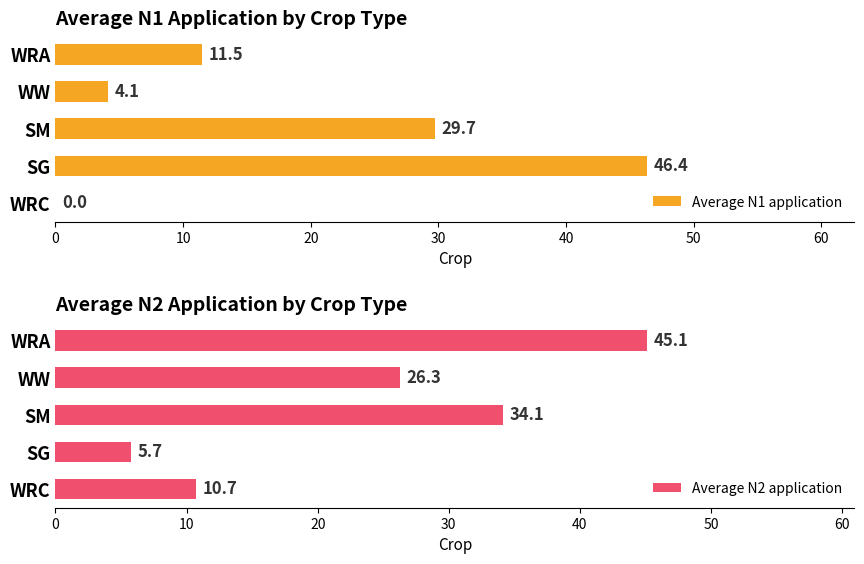

At which label is Average N2 application closest to 25?

WW